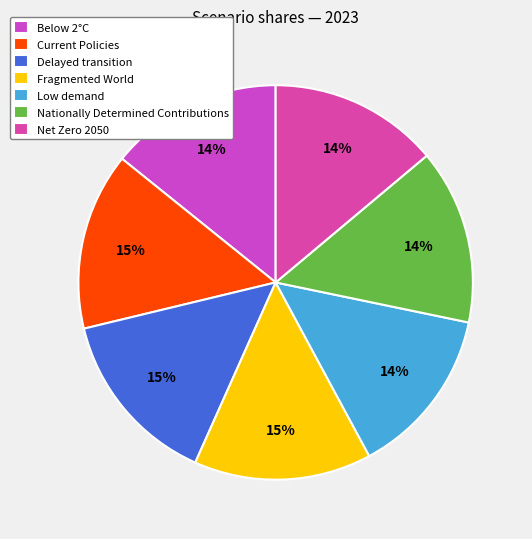

Count the number of slices in the pie.

7